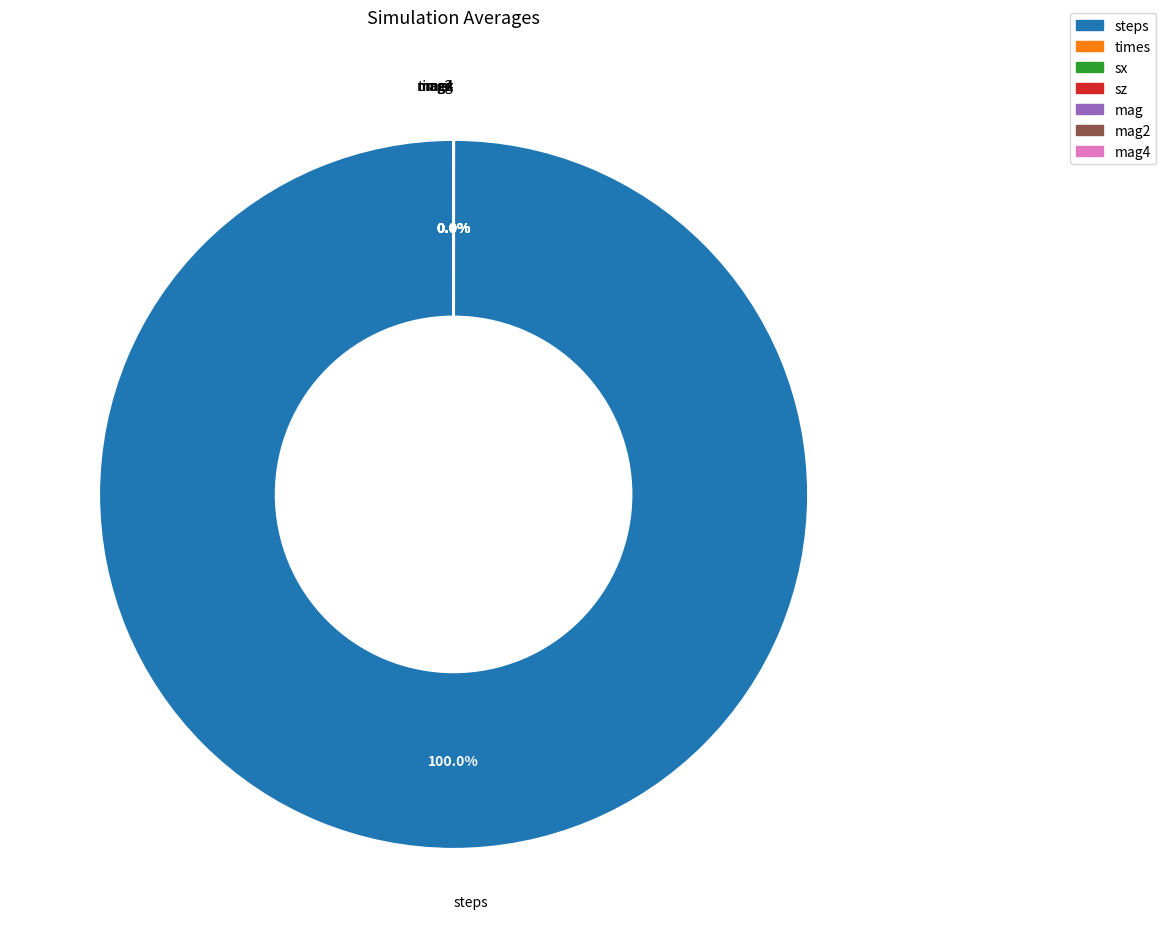

What percentage is NOT represented by mag2?

100.0%